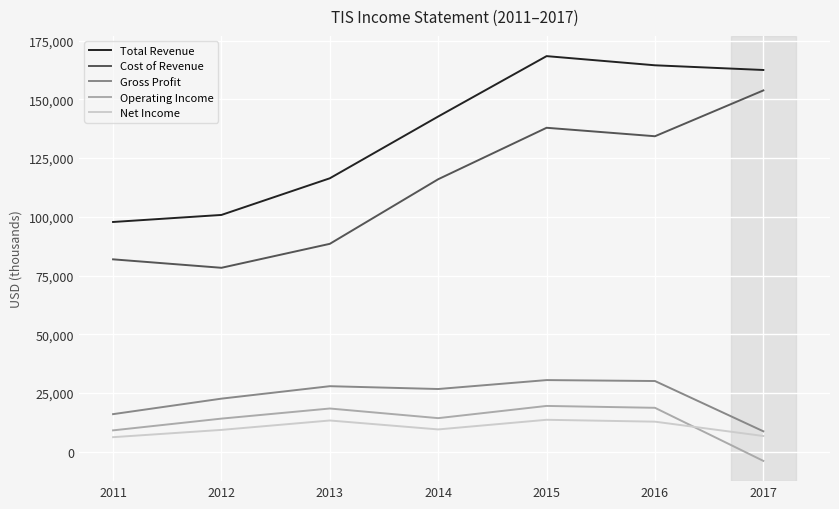

How many interior local peaks does the Total Revenue series have?

1